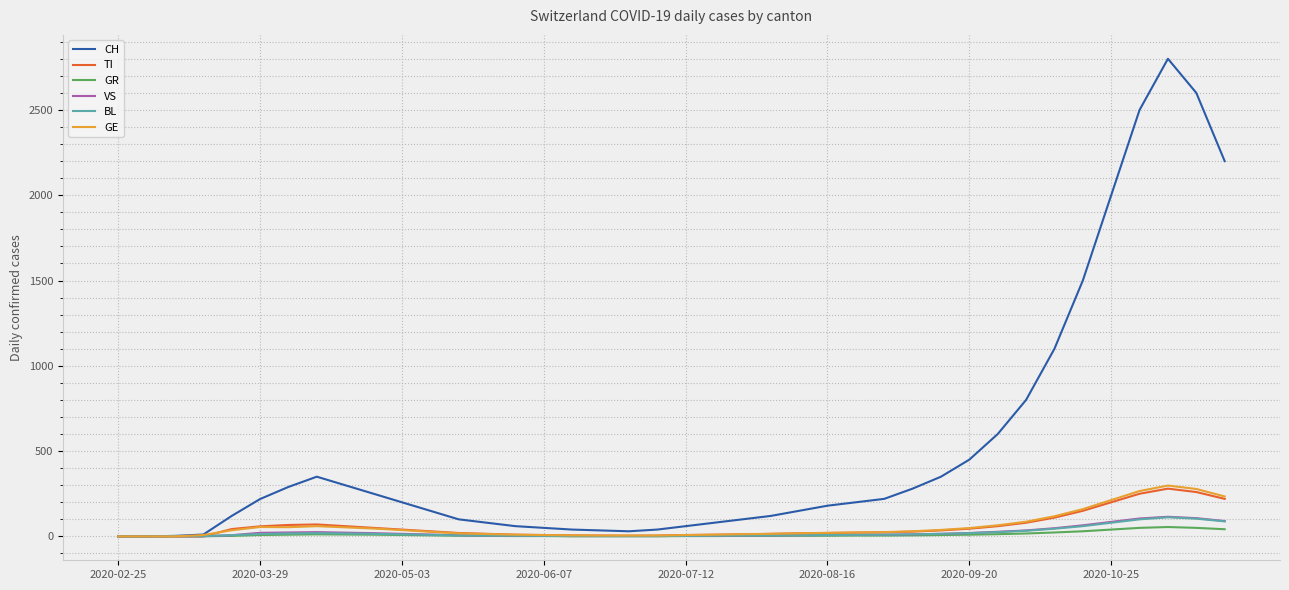

How many lines are shown in the chart?

6